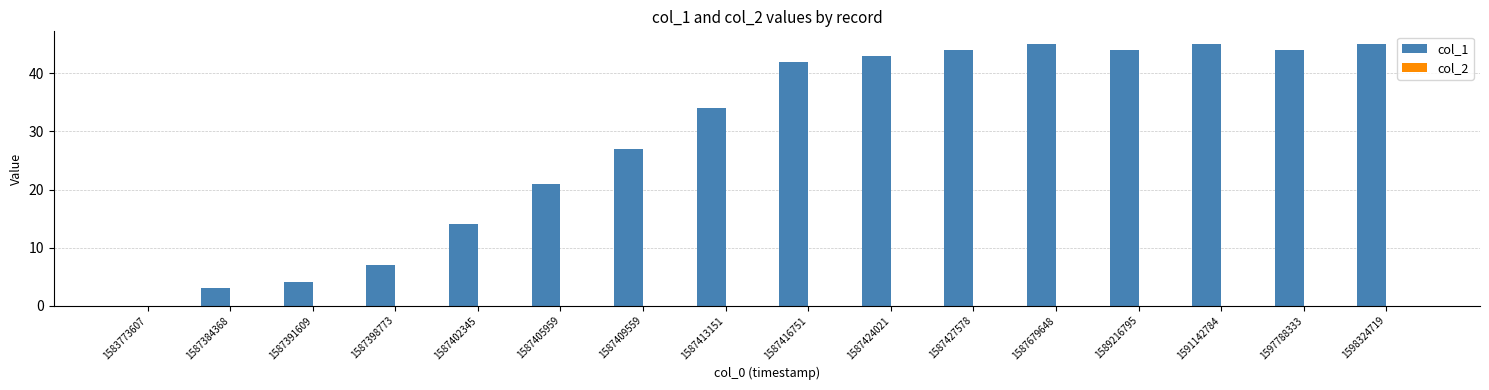

What is the ratio of the value at 1589216795 to the value at 1587409559?

1.6